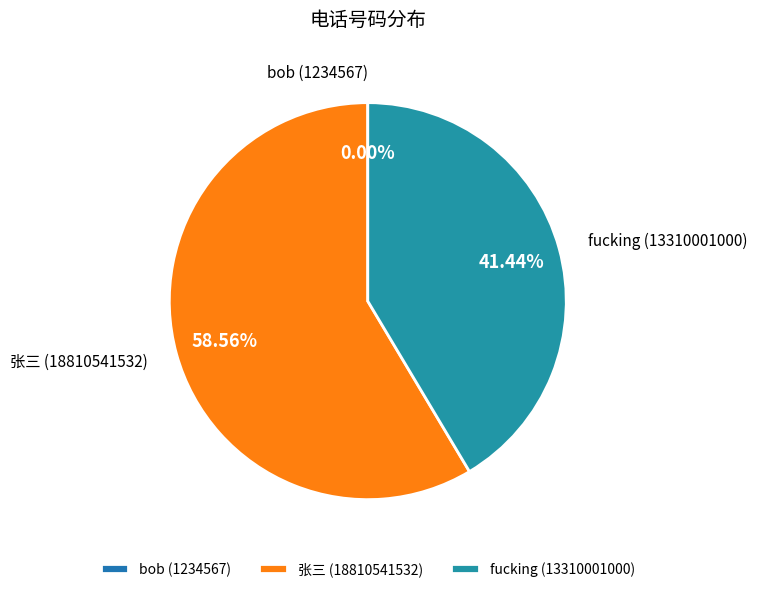

True or false: 张三 accounts for 68% of the total.

False